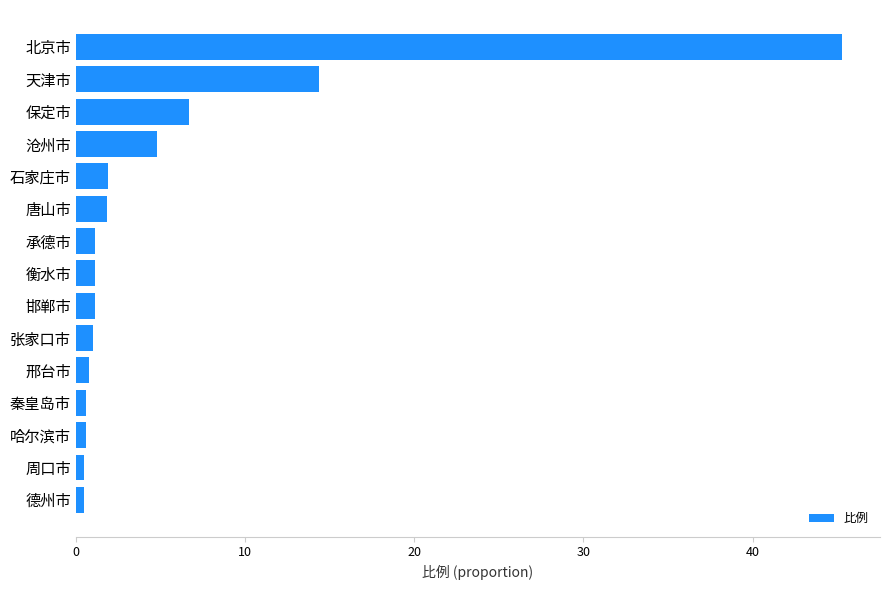

Read the value at 张家口市.

1.0